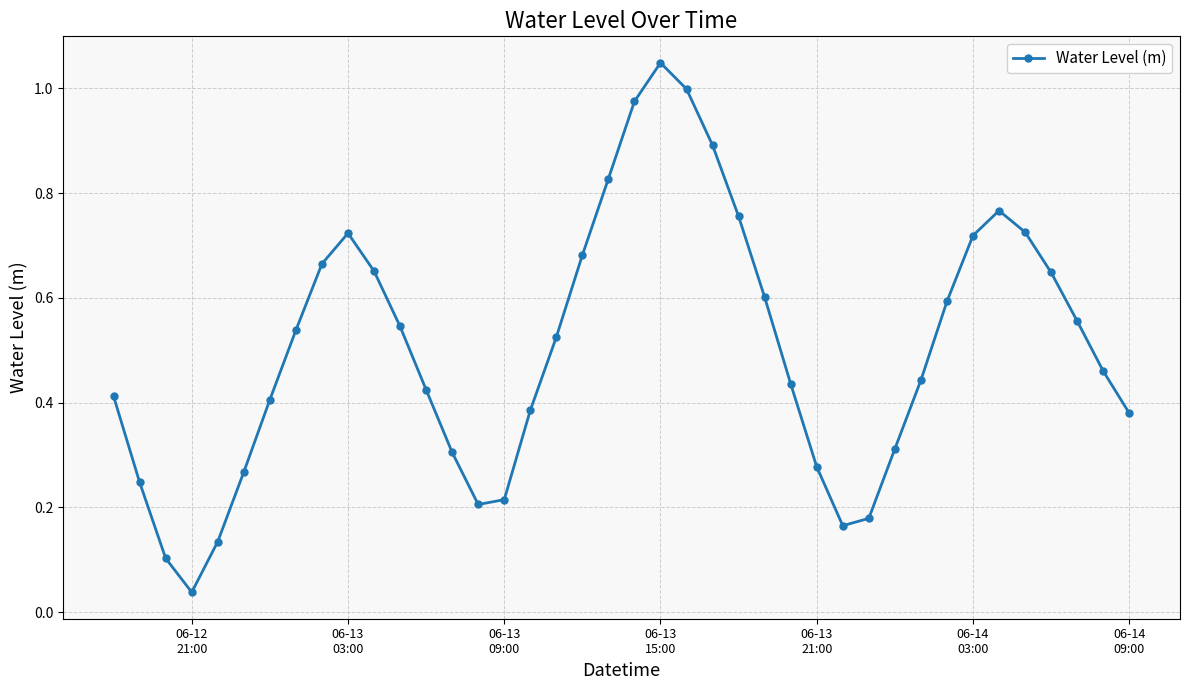

What is the sum of all values?

20.2